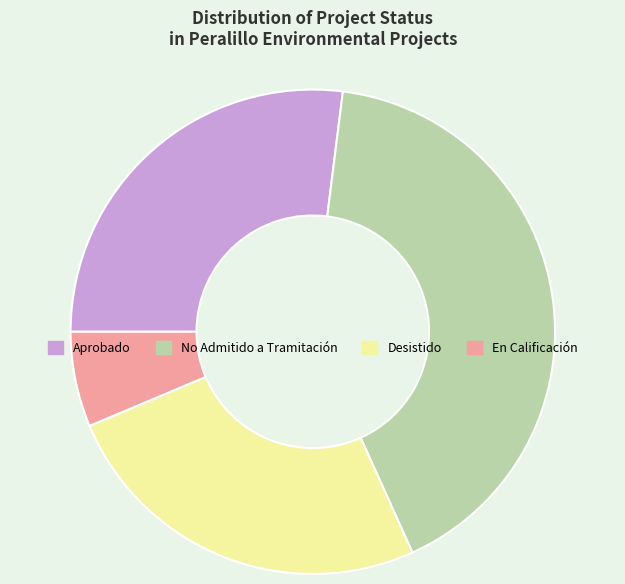

Is the sum of En Calificación and Desistido greater than half?

No